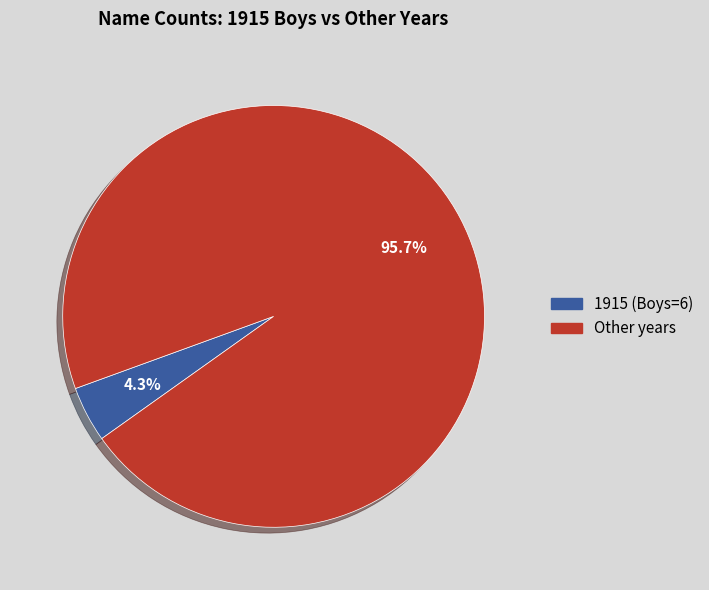

To the nearest percent, what is the difference between the largest and smallest slice percentages?

91%